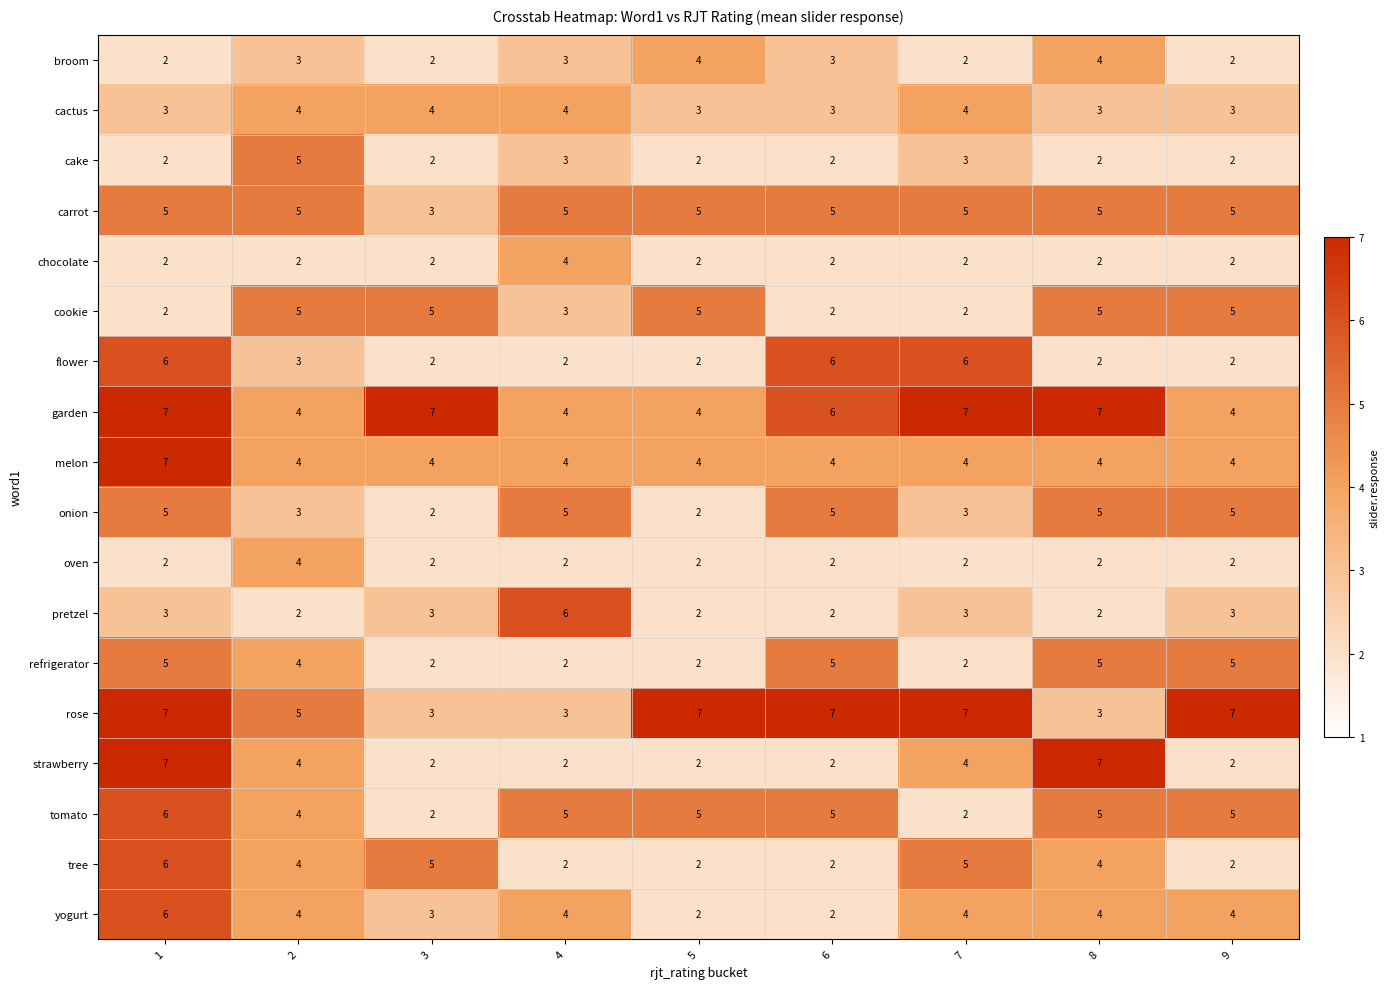

What is the highest value of the yogurt series?

6